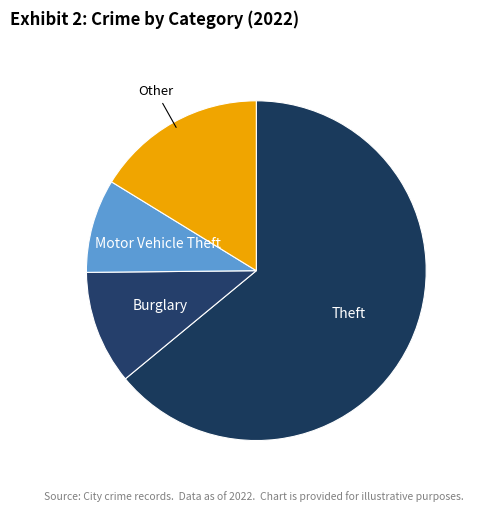

What is the smallest slice in the pie chart?

Motor Vehicle Theft